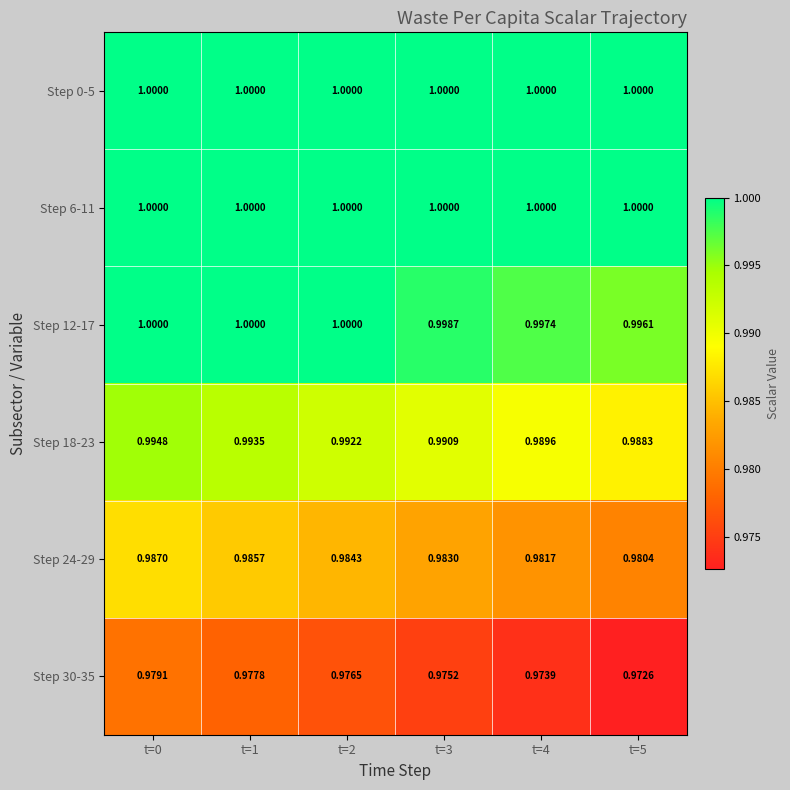

Between t=0 and t=3, which series saw the biggest shift?

Step 24-29